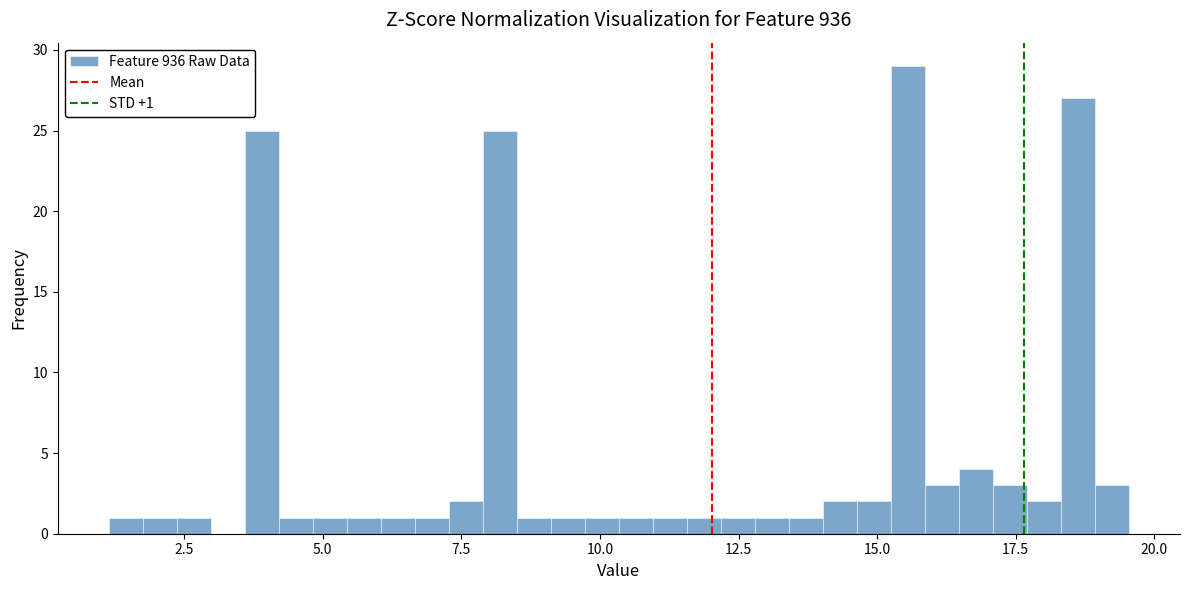

Read against the x-axis, roughly where is the centre of the tallest bar?

15.5